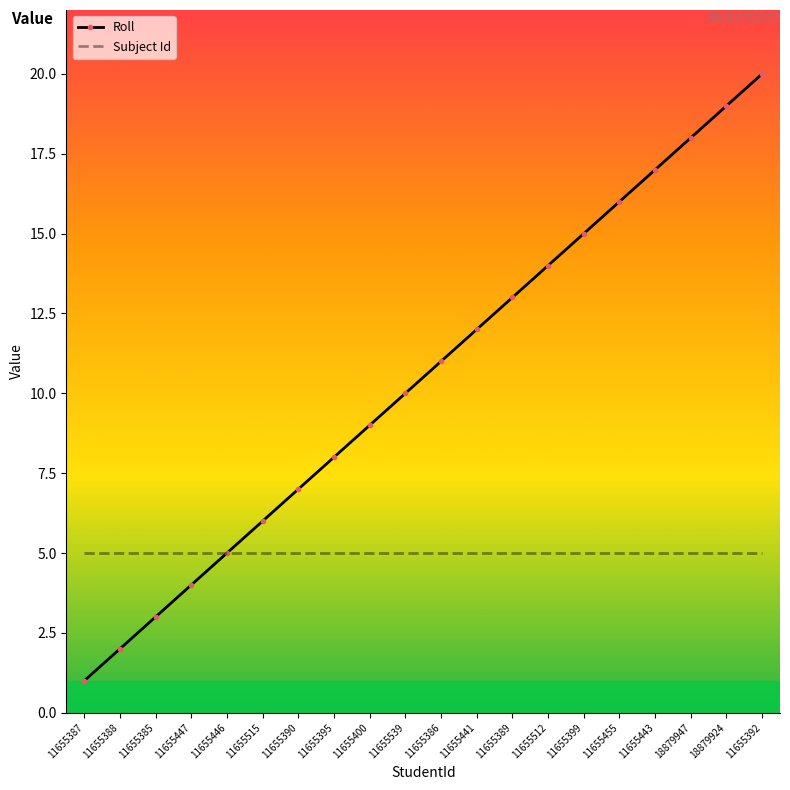

Which category has the lowest value in the Roll series?

11655387